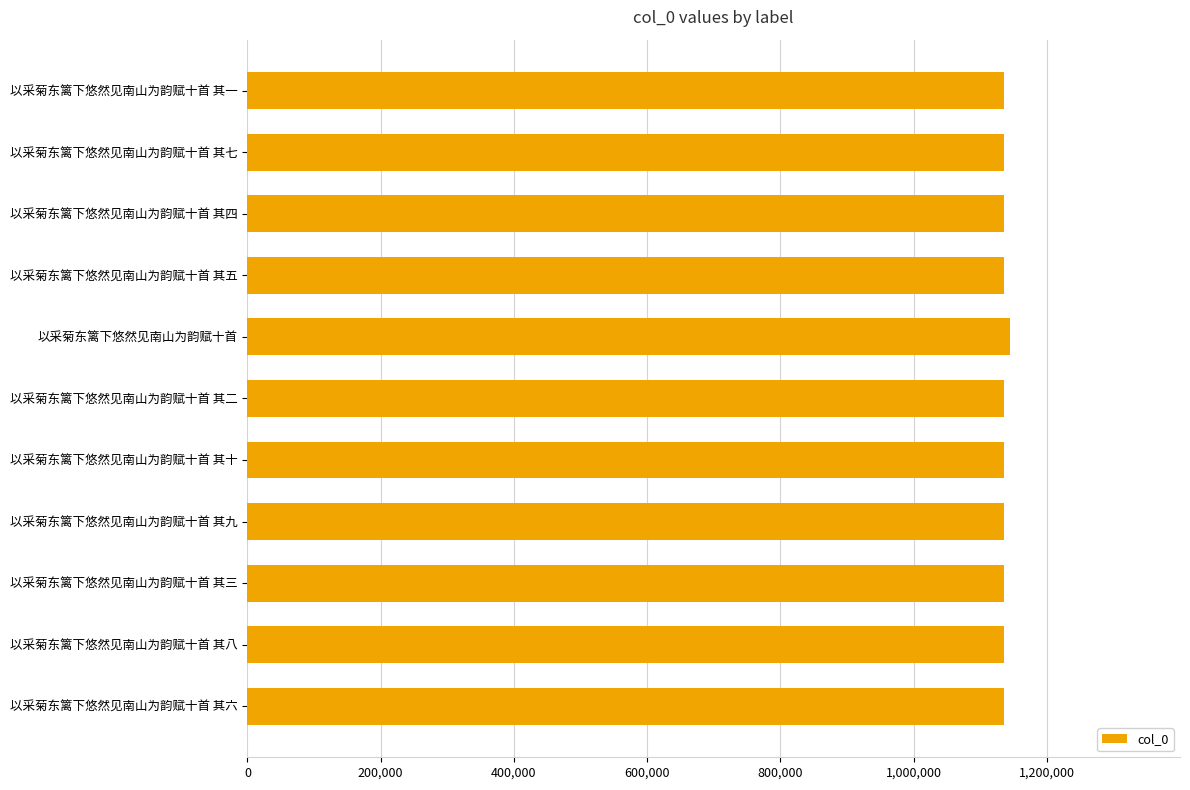

Approximately how many times larger is the value at 以采菊东篱下悠然见南山为韵赋十首 其九 compared to 以采菊东篱下悠然见南山为韵赋十首 其五?

1.0